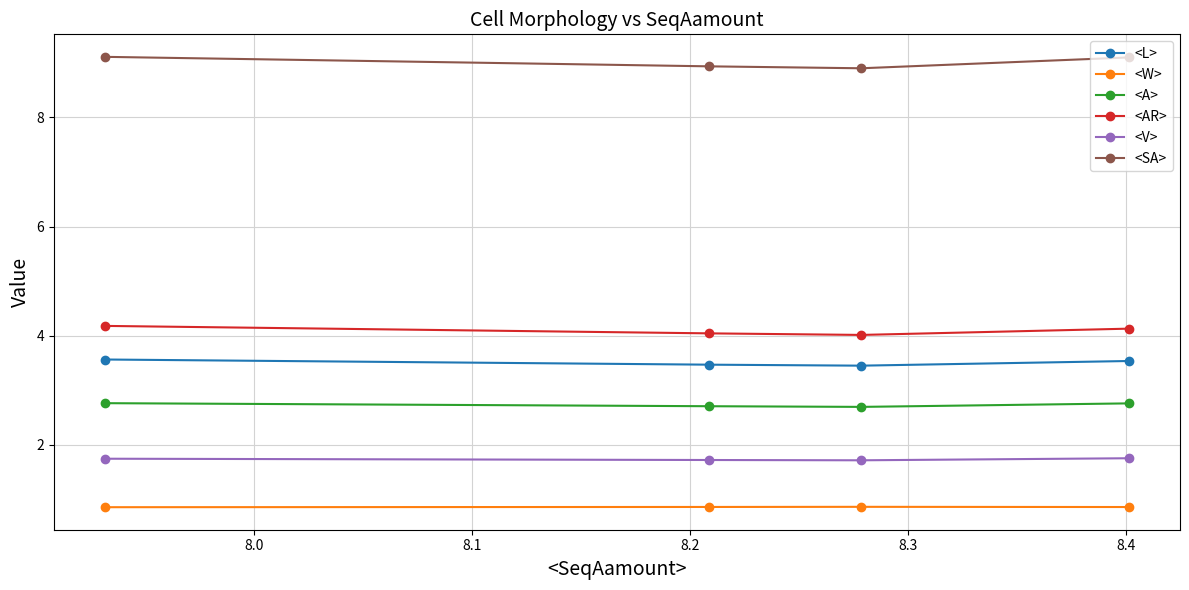

What is the value of the <SA> point at the 4th from the left?

9.1